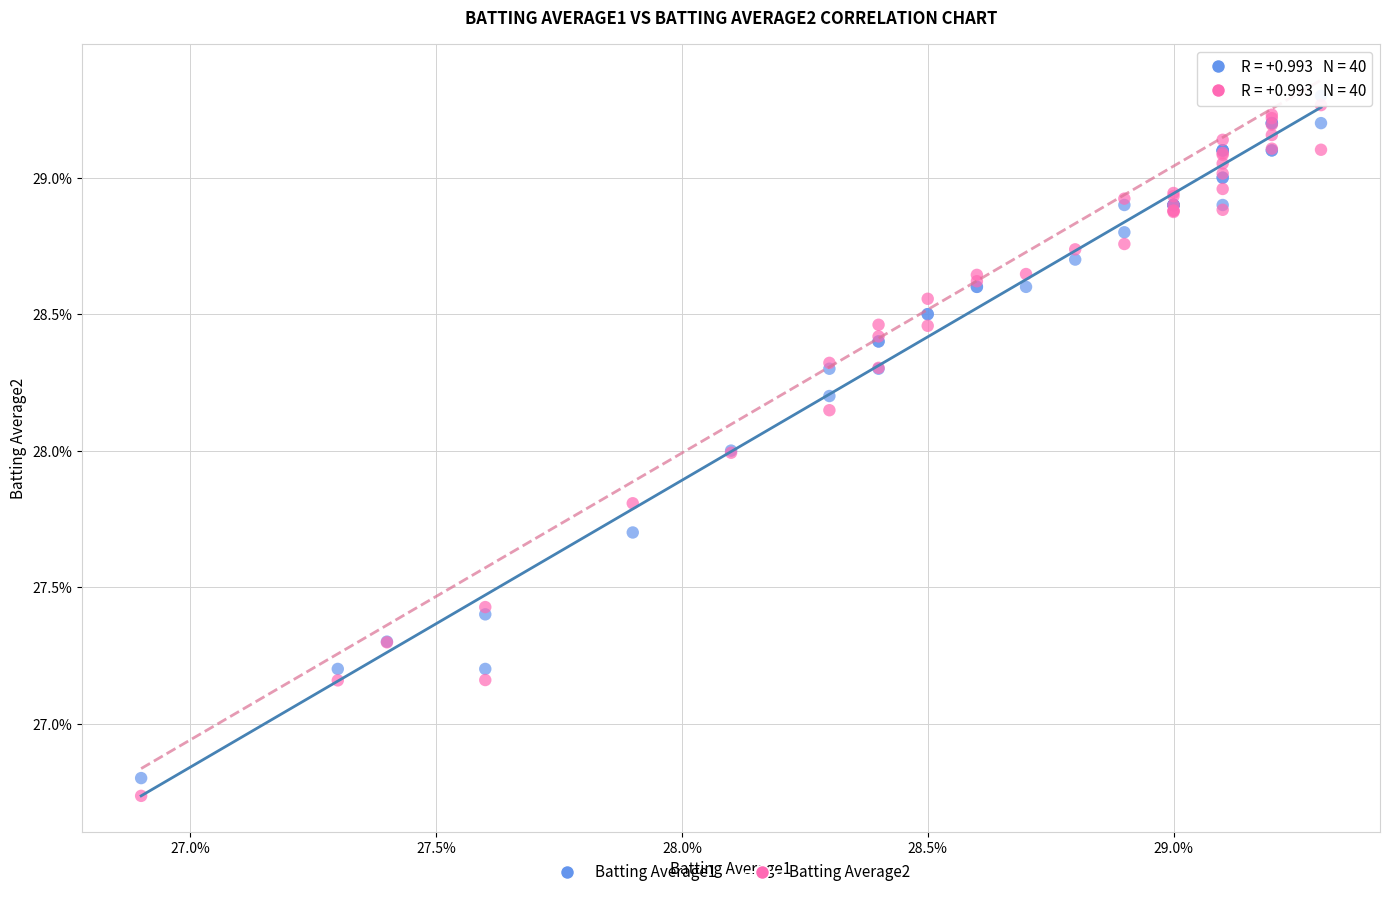

What are all the series names shown in the legend?

Batting Average1, Batting Average2